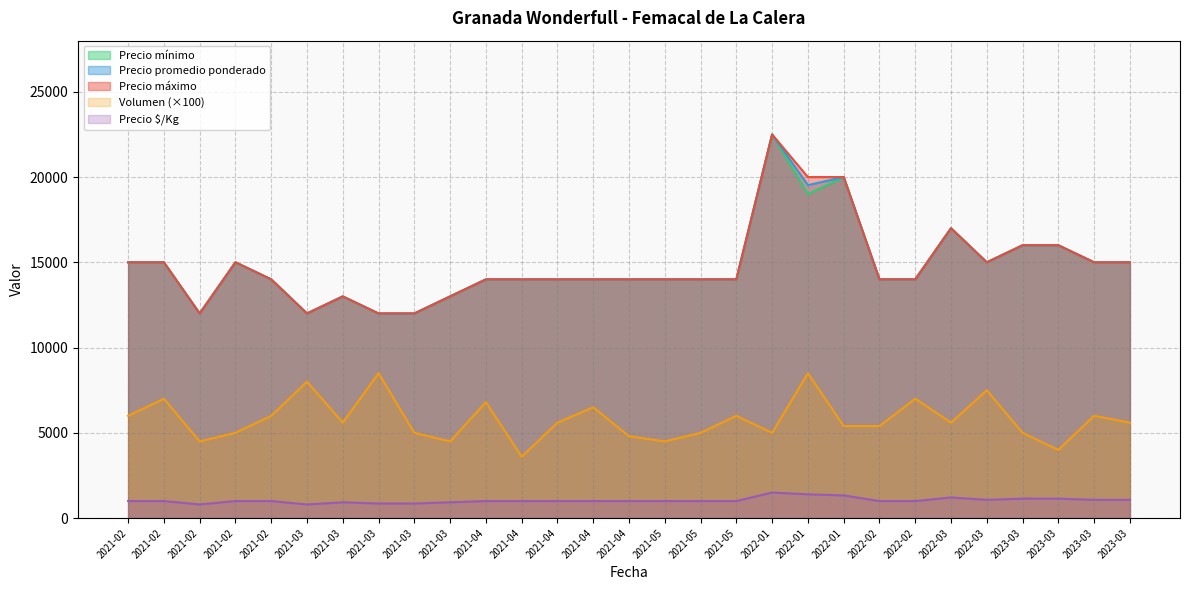

What is the difference between the maximum and minimum values in the Precio $/Kg series?

700